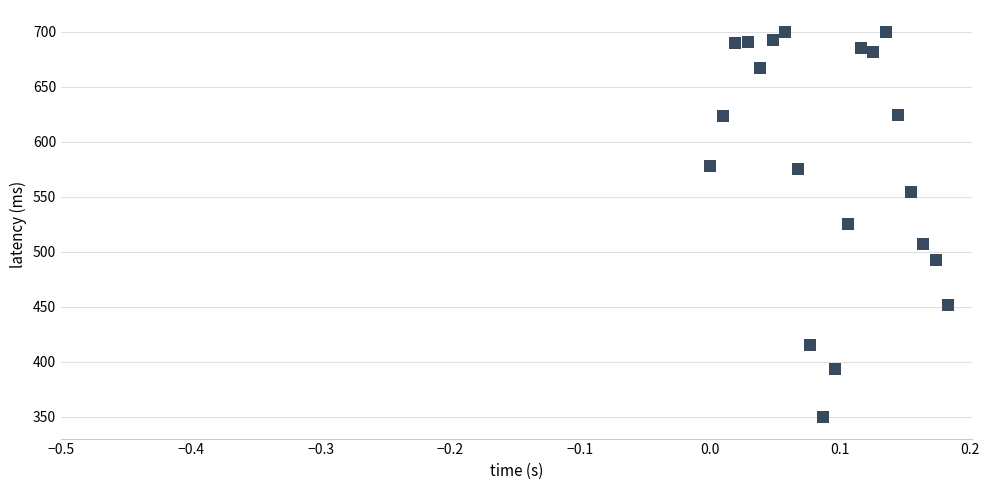

What is the range of Y values (max minus min)?

350.0